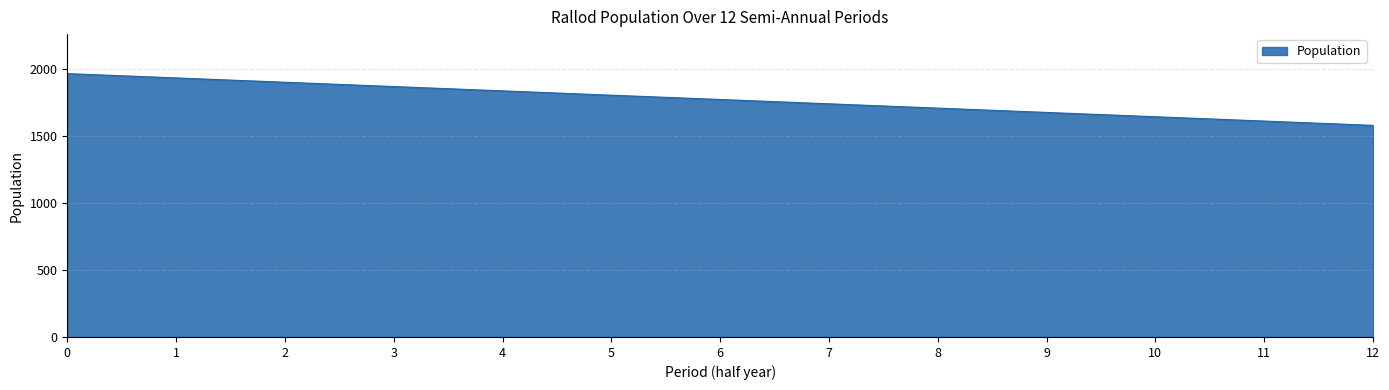

What is the average value?

1774.6